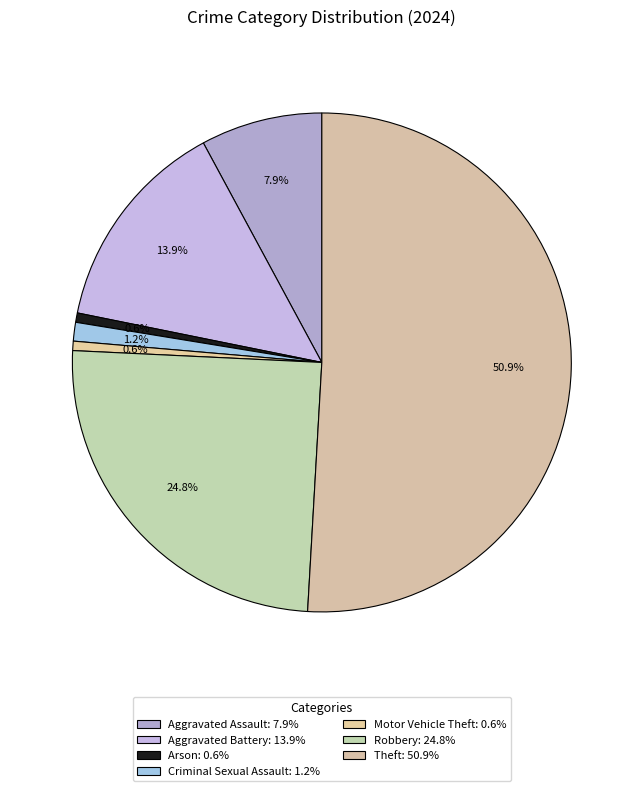

Which category has the biggest portion of the pie?

Theft